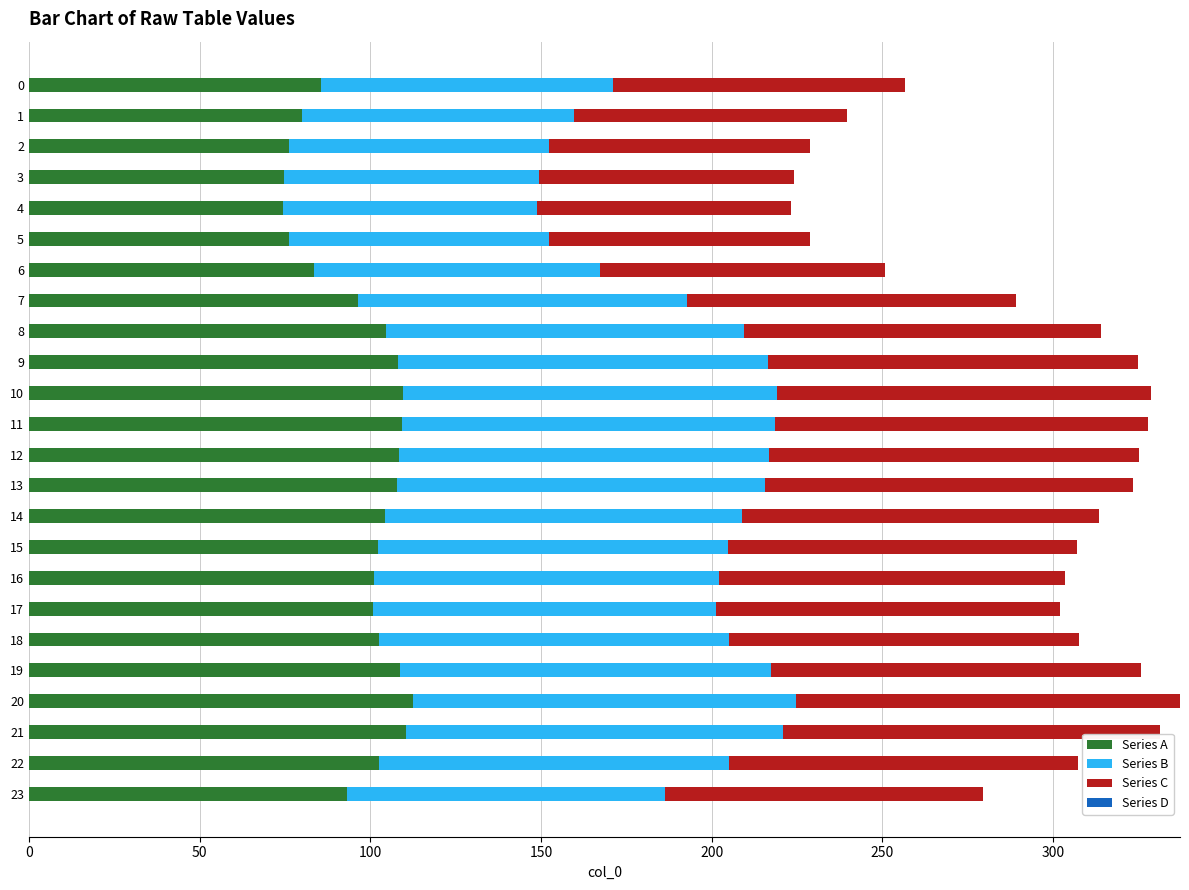

What is the total value across all series at 3?

224.1